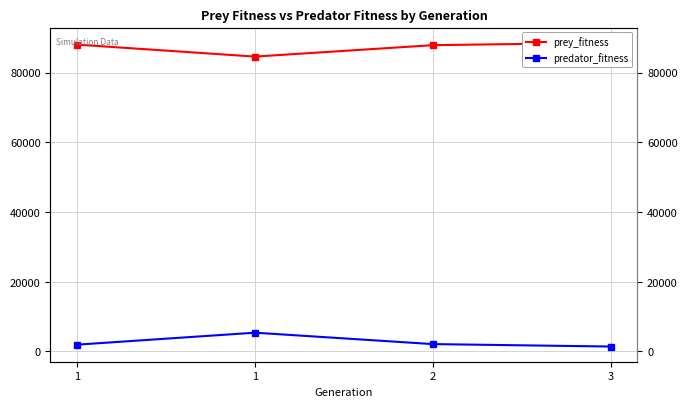

Which series has the largest range (max minus min)?

prey_fitness